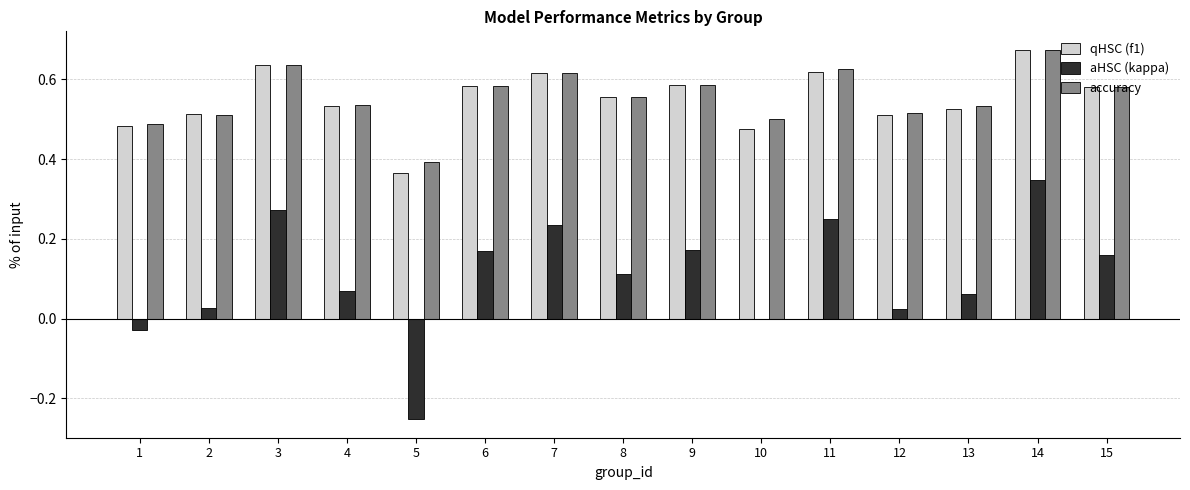

What is the total value across all series at 6?

1.3